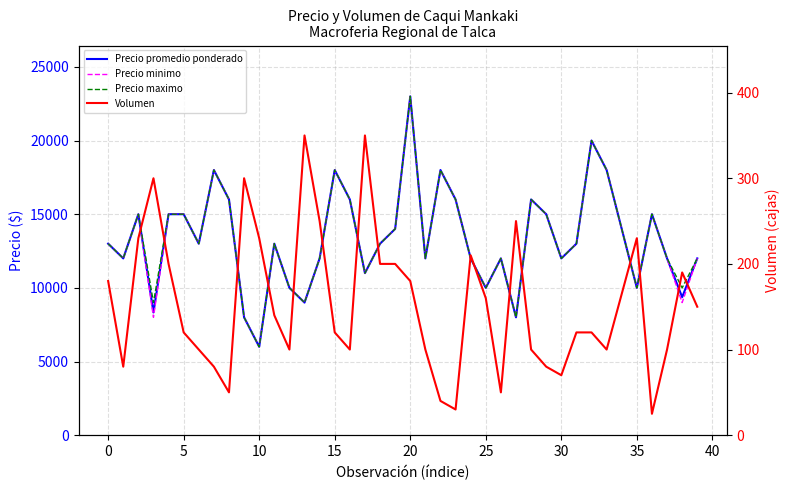

The value of Precio minimo at 35 is 7938. True or false?

False